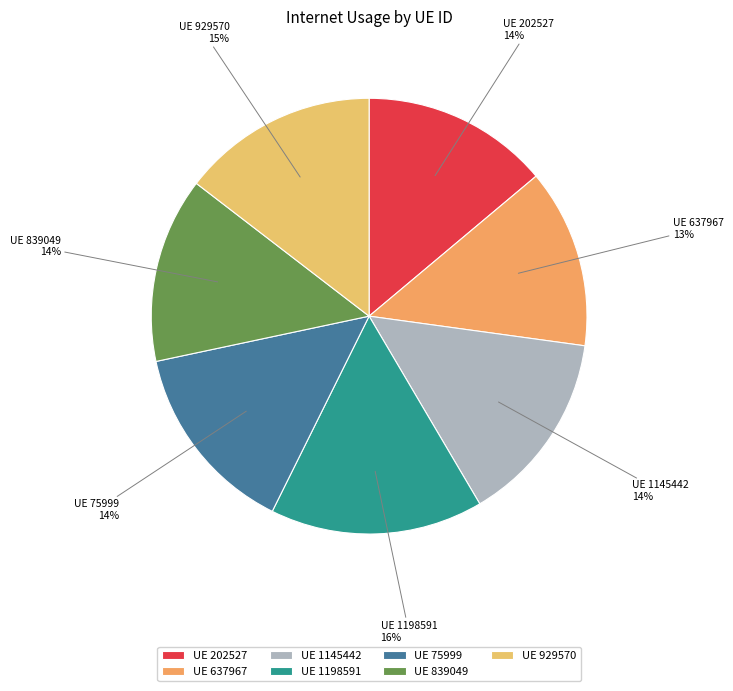

True or false: UE 637967 accounts for 2% of the total.

False